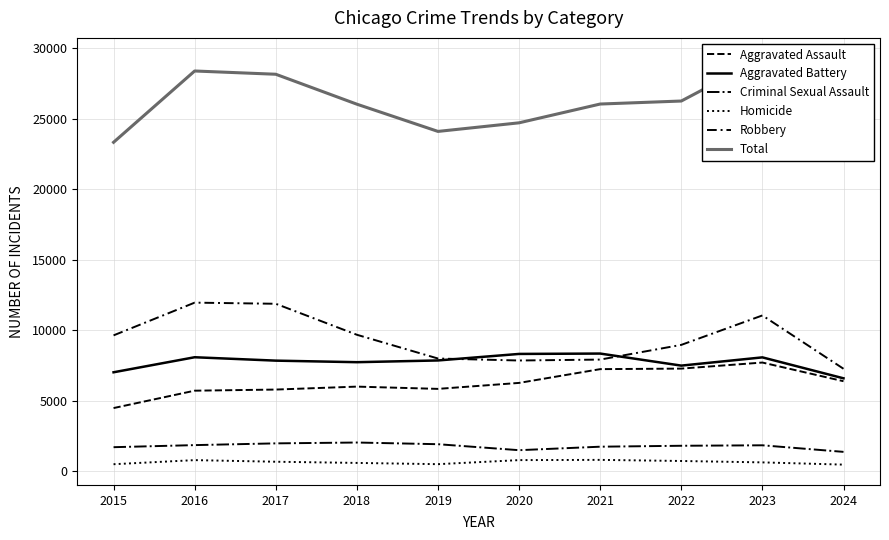

What are all the series names shown in the legend?

Aggravated Assault, Aggravated Battery, Criminal Sexual Assault, Homicide, Robbery, Total